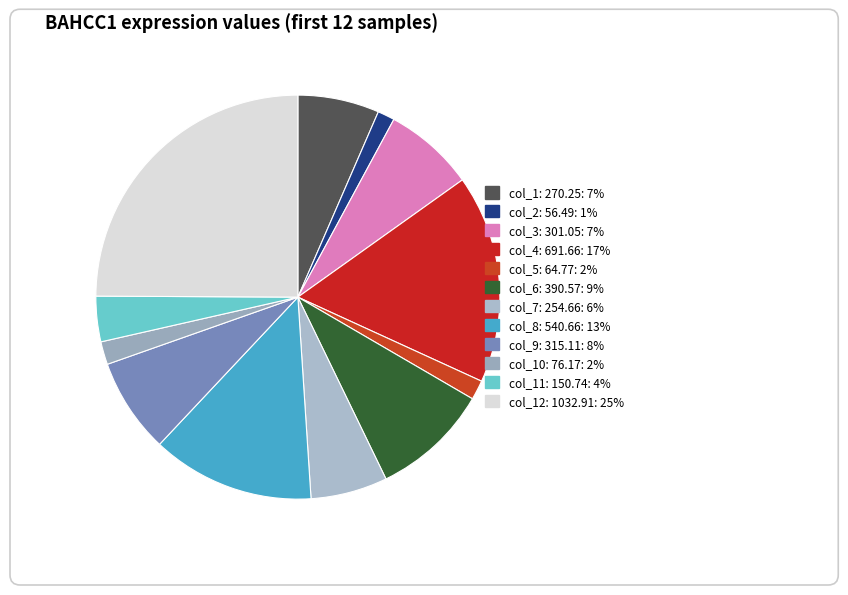

Which slice is the largest?

1032.91